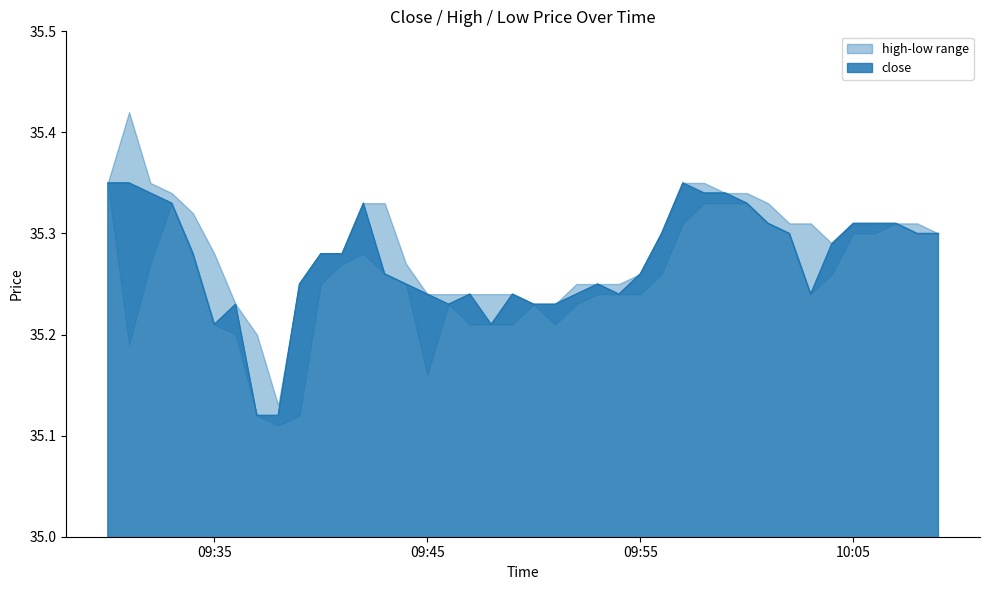

True or false: close and low cross at least once.

False